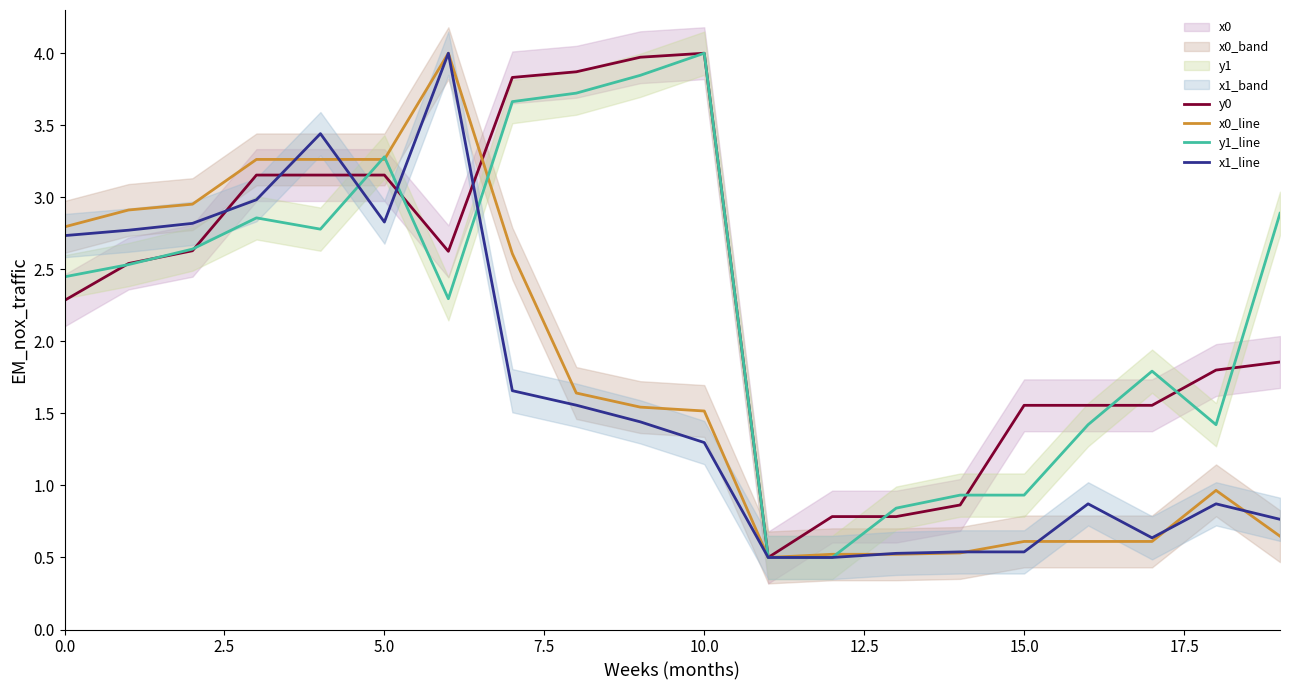

What position from the right is 10?

10